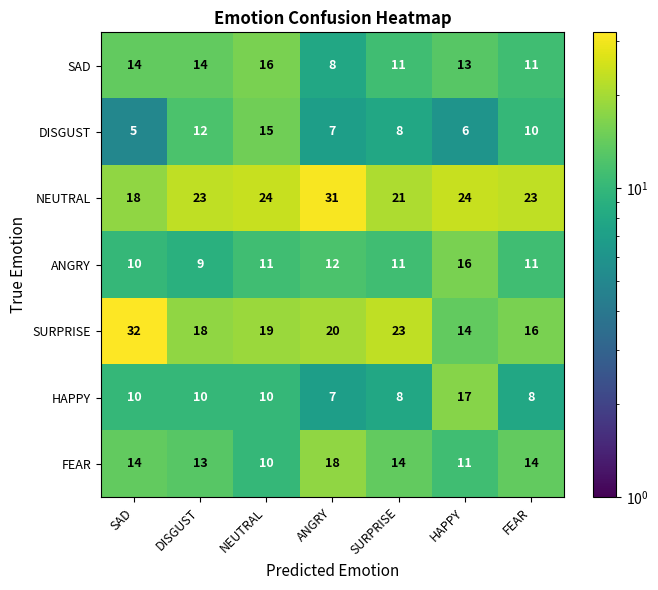

What is the difference between the maximum and minimum values in the SAD series?

8